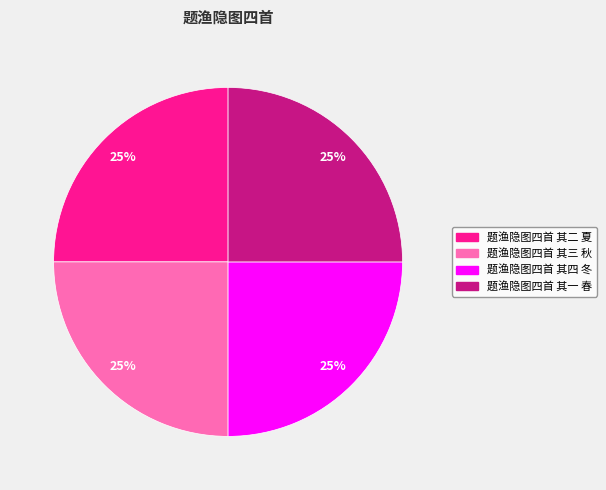

Is it true that 题渔隐图四首 其四 冬 is 25% of the pie?

True